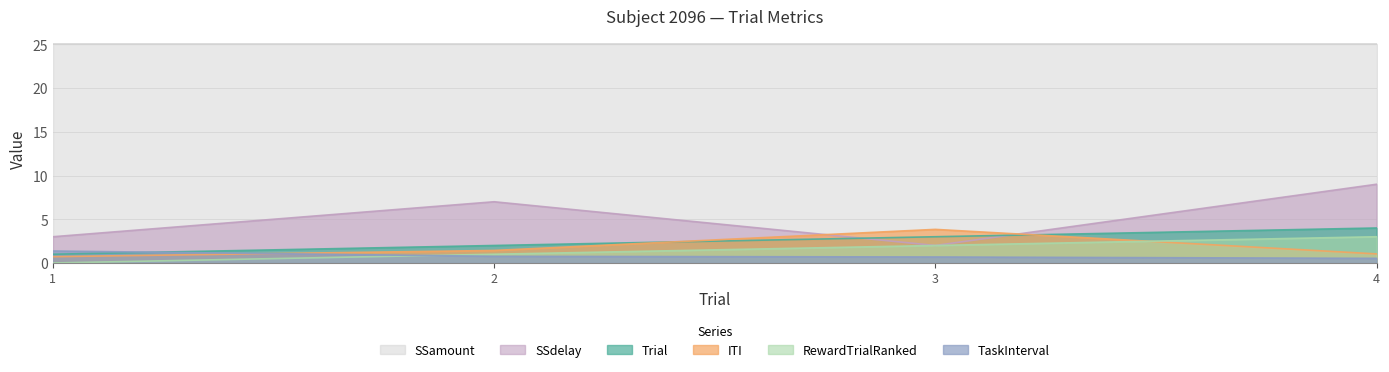

At which label does SSdelay first exceed 7?

4